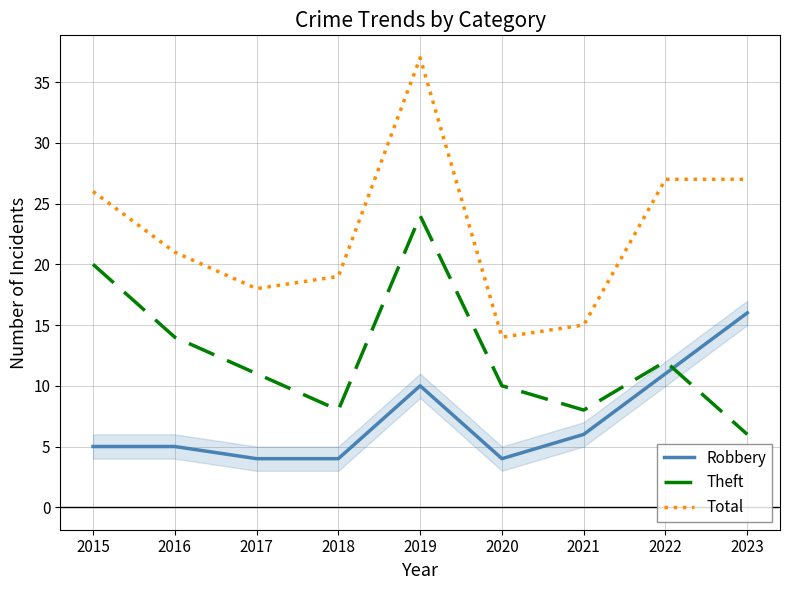

Where do Theft and Robbery first cross each other?

2022 and 2023